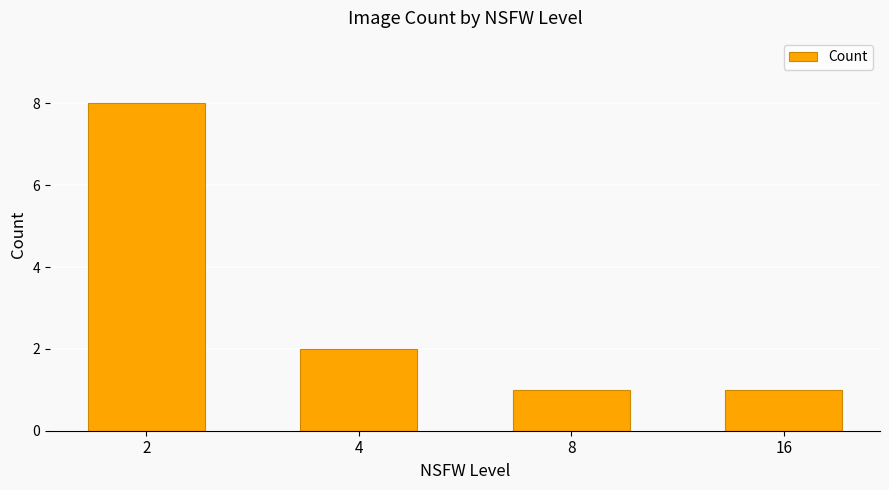

The value at 4 is 1. True or false?

False